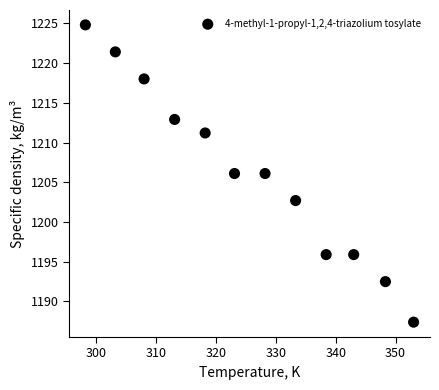

What is the average X value?

325.7